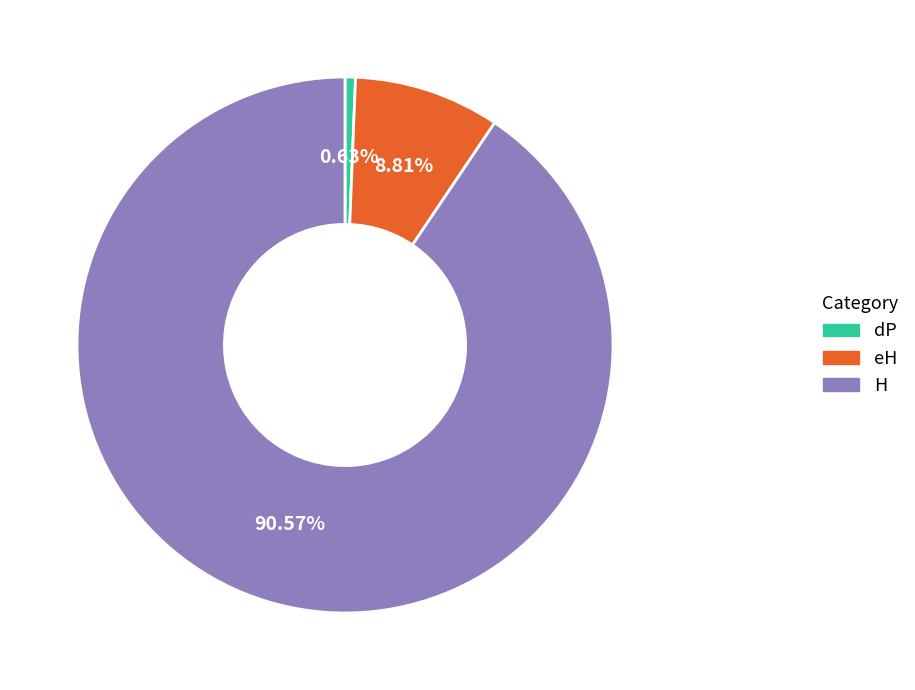

How many segments does this pie chart have?

3